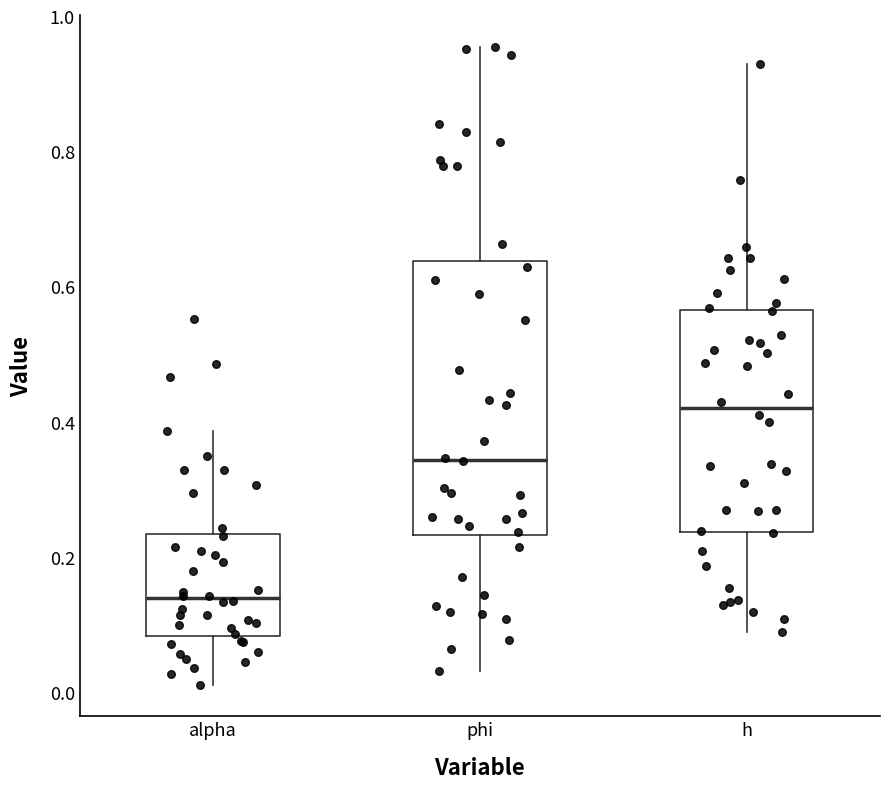

Which box is the tallest, from its lower edge to its upper edge?

phi